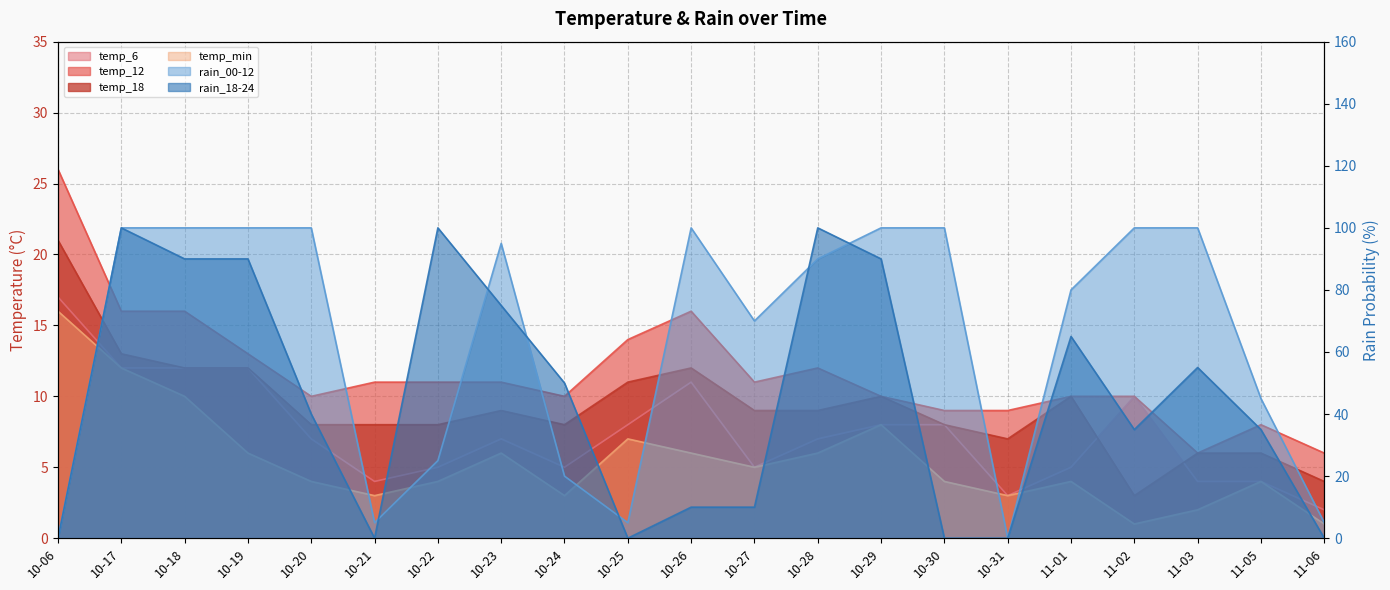

Does the chart display data point markers on the line(s)?

No